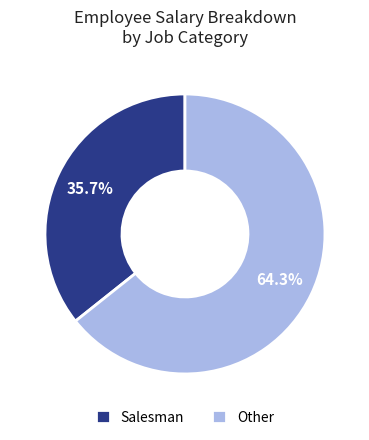

Which slice is the largest?

Other